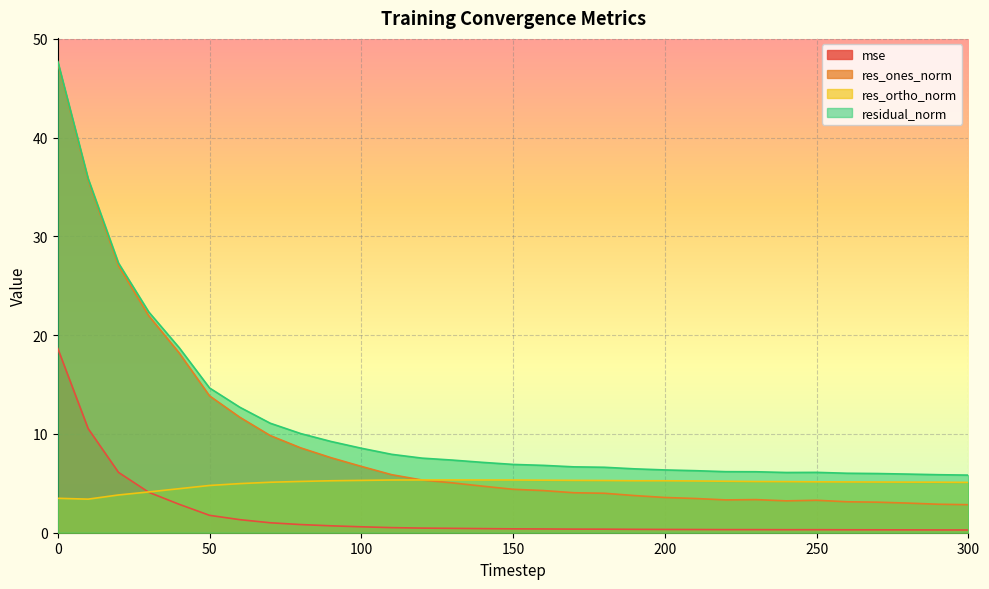

Is it true that mse equals 0.4 at 220?

False